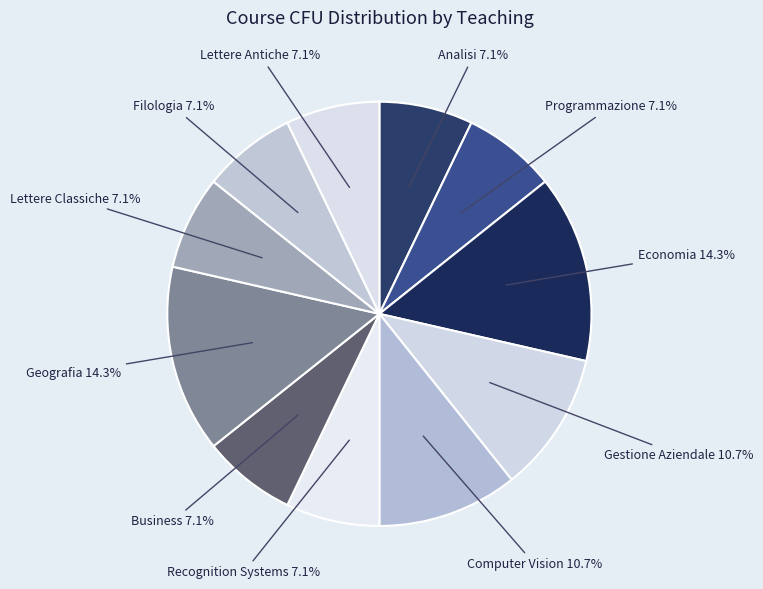

What is the ratio of the value at Analisi to the value at Business?

1.0